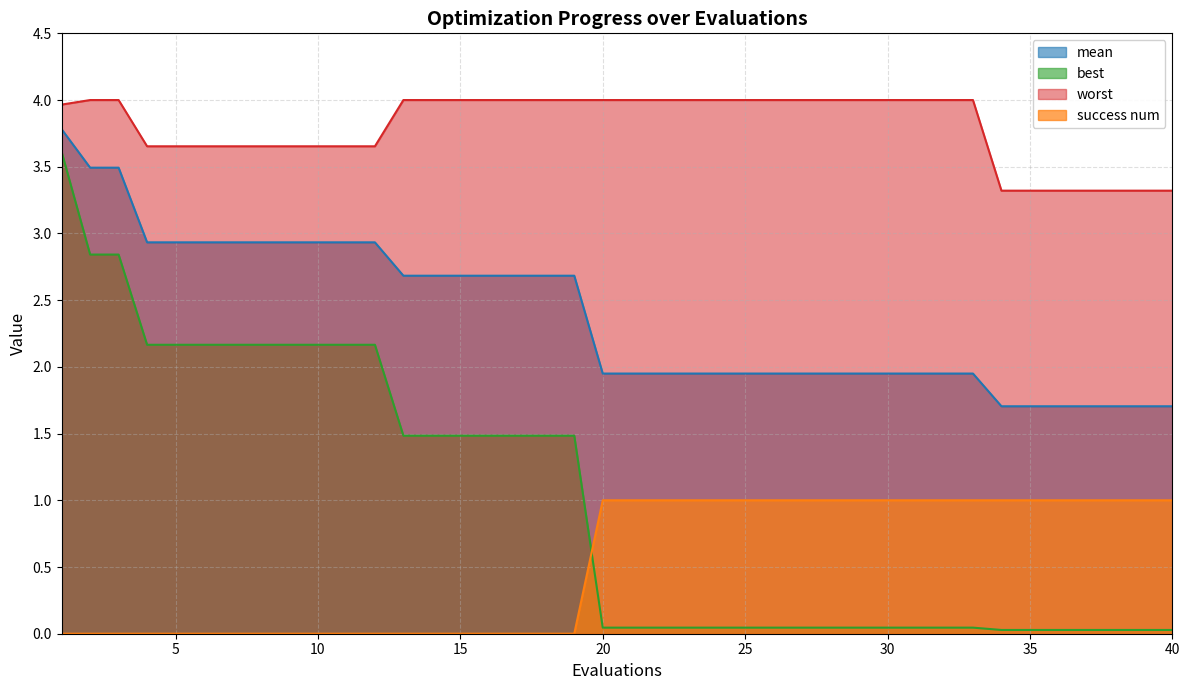

How many lines are shown in the chart?

4